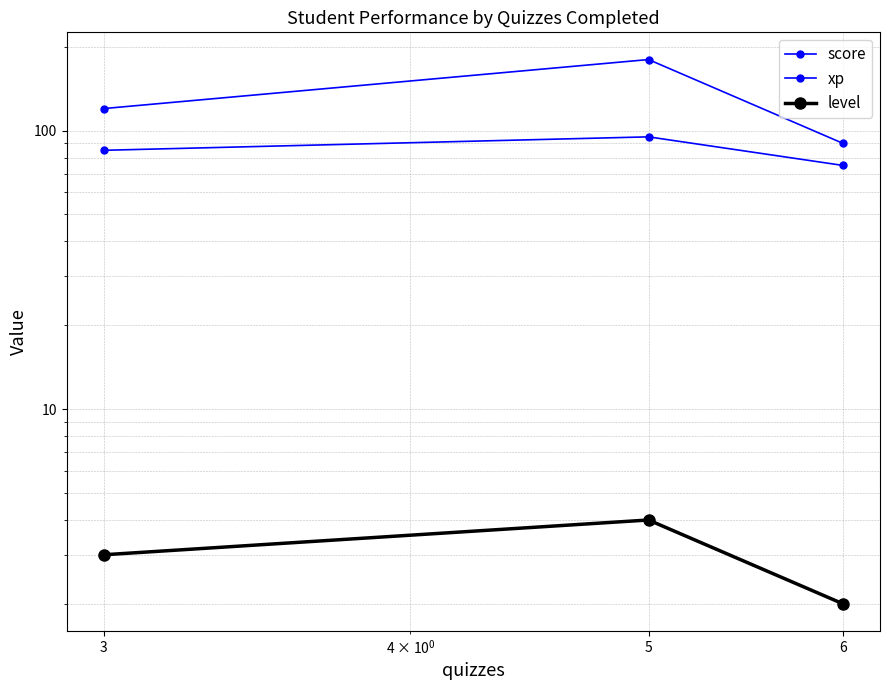

How many lines are shown in the chart?

3